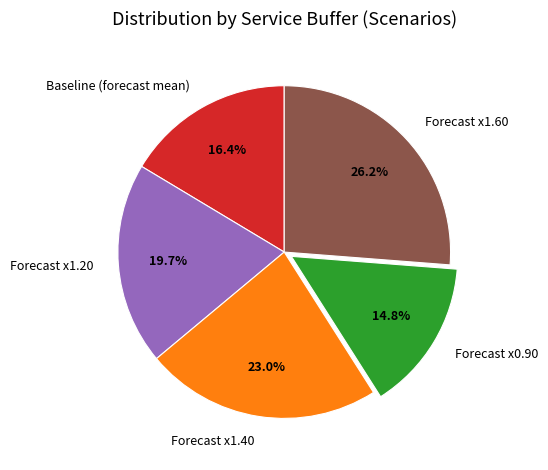

To the nearest percent, what is the combined percentage of Baseline (forecast mean) and Forecast x1.40?

39%